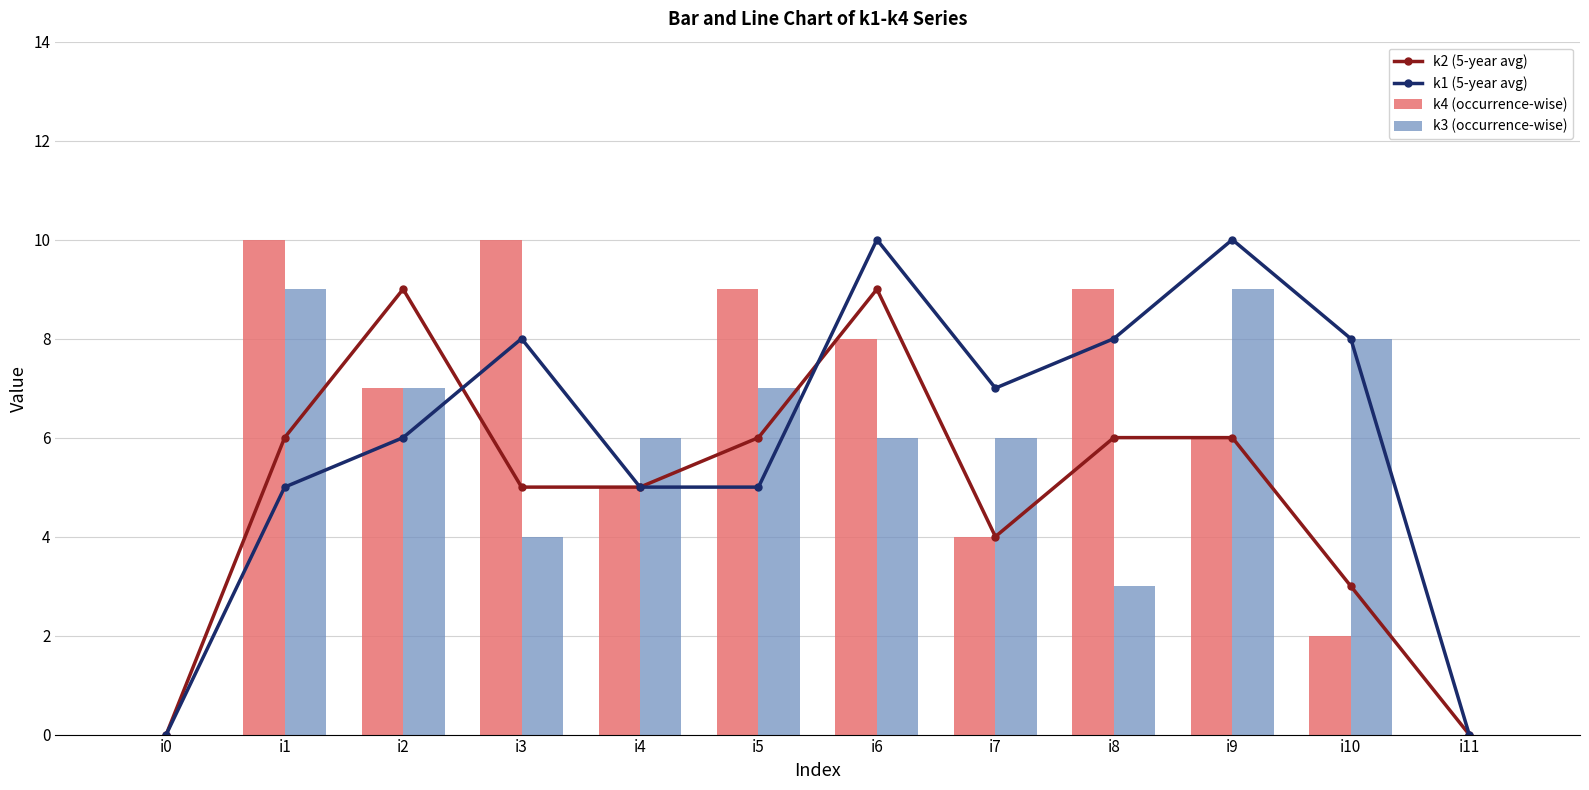

List the labels in order of k3 (occurrence-wise) value, largest first.

i1, i9, i10, i2, i5, i4, i6, i7, i3, i8, i0, i11